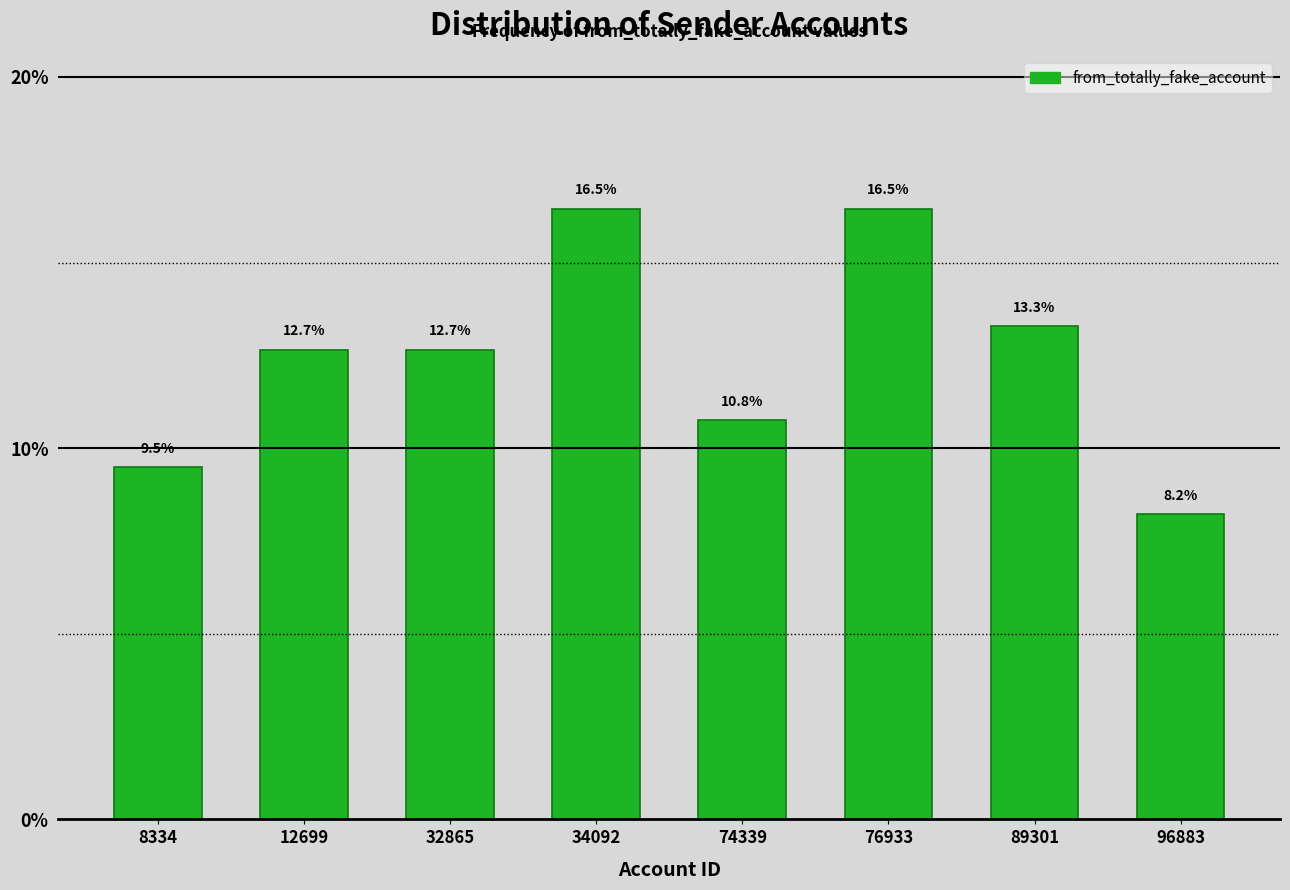

Reading left to right, what are all the values shown in this chart?

9.5	12.7	12.7	16.5	10.8	16.5	13.3	8.2